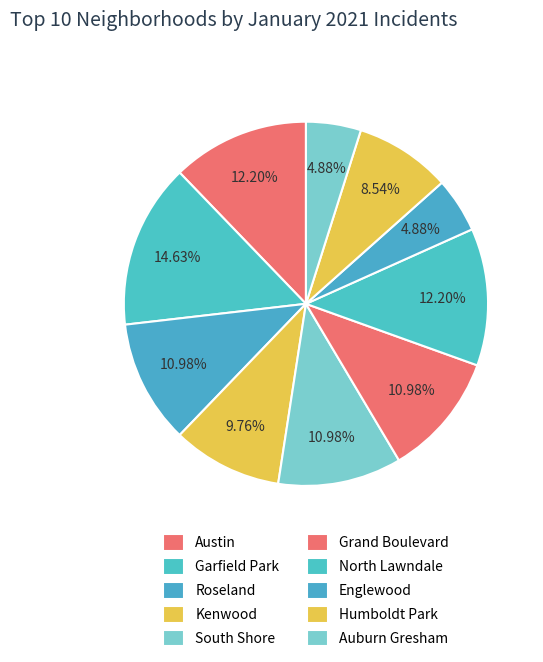

Count the number of slices in the pie.

10